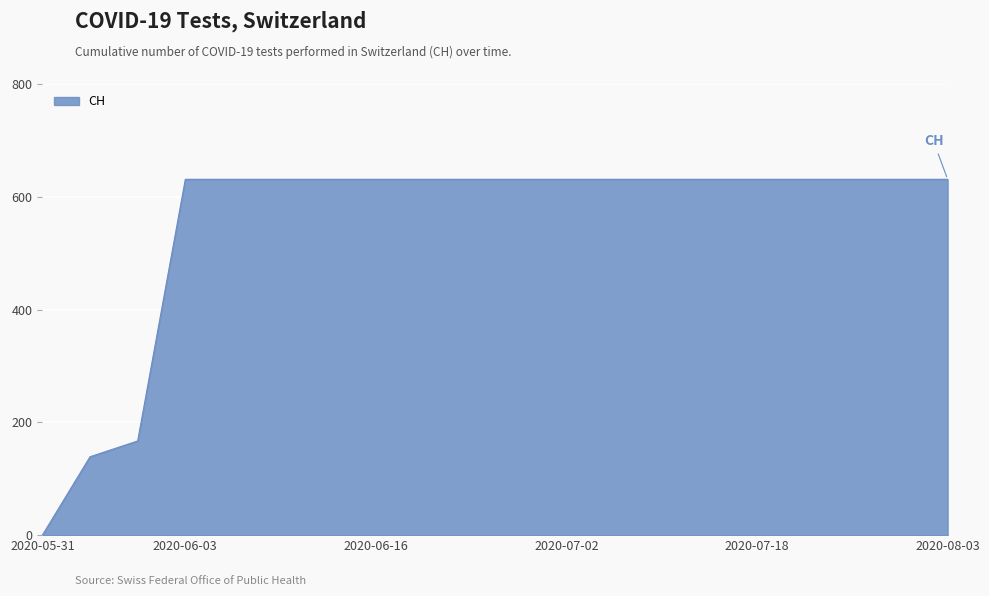

What is the difference between the maximum and minimum values?

631